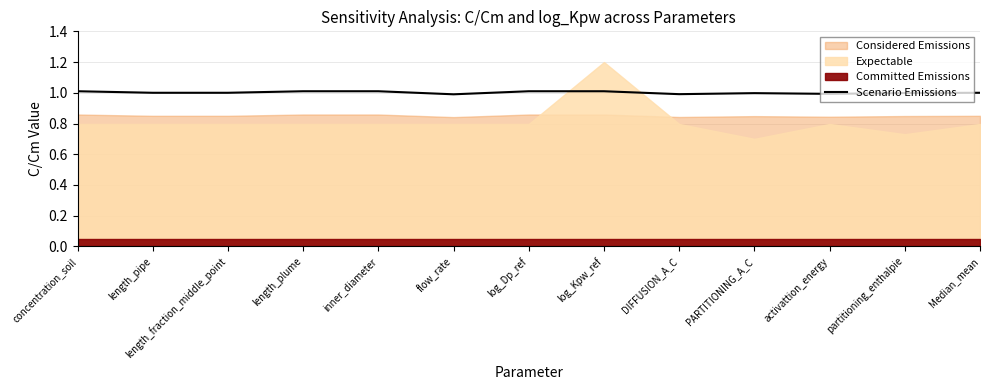

How many points are lower than both their immediate neighbors (excluding endpoints)?

3